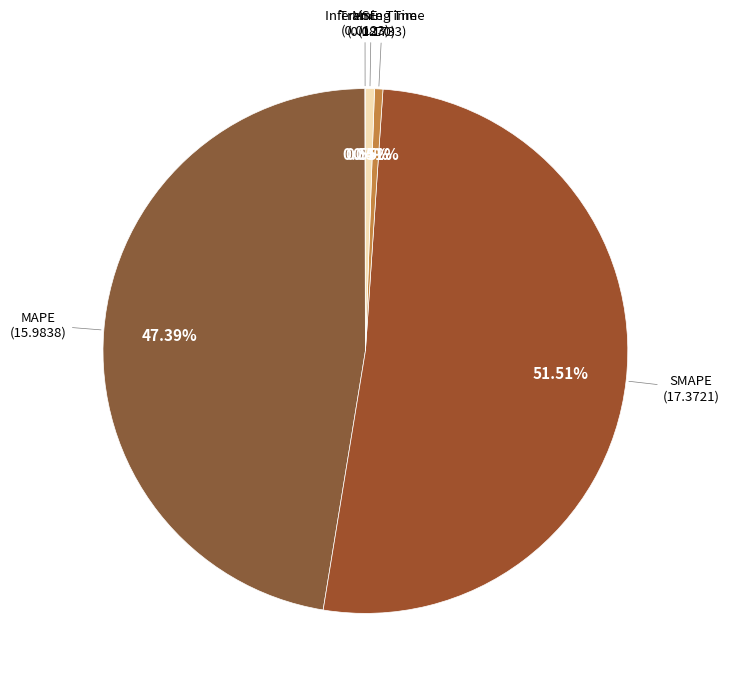

Do SMAPE and MAPE together represent more than half of the pie?

Yes